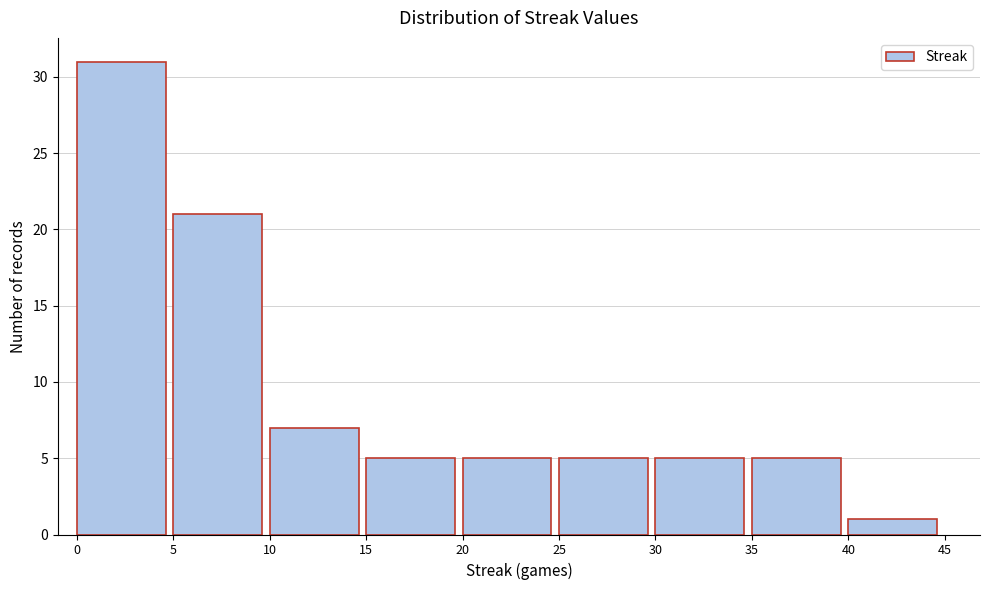

Reading left to right, transcribe this chart: for each bar, give the range it covers on the x-axis and its height. The values are not printed on the chart, so give them approximately, as read against the axis.

0 to 5: 31
5 to 10: 21
10 to 15: 7
15 to 20: 5
20 to 25: 5
25 to 30: 5
30 to 35: 5
35 to 40: 5
40 to 45: 1